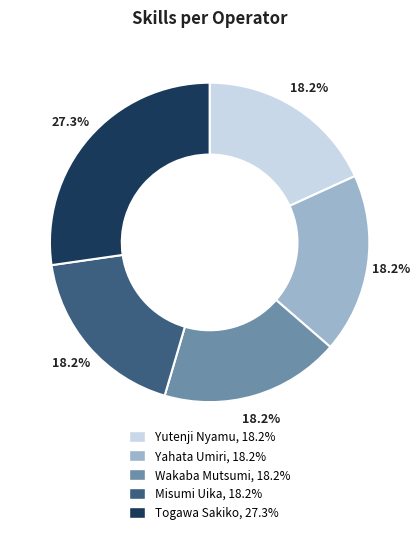

How much of the chart is everything except Misumi Uika?

81.8%